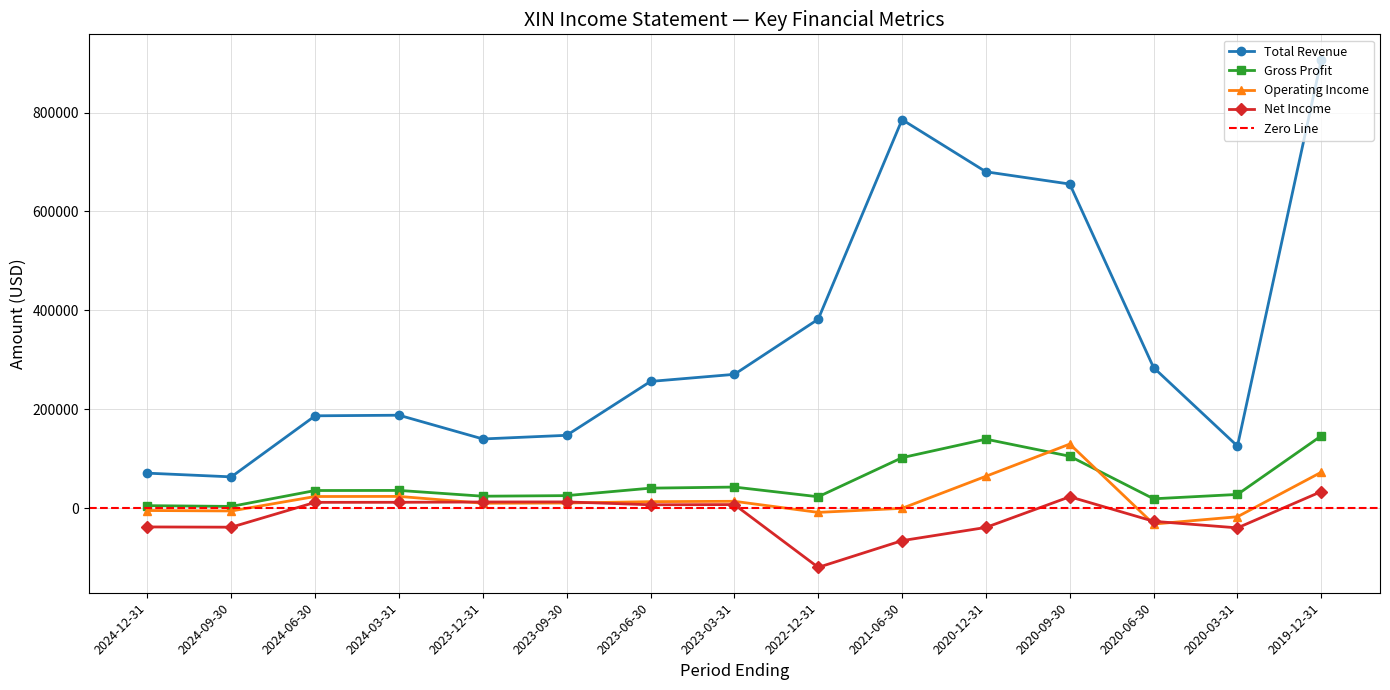

What is the sum of the Gross Profit values at 2020-03-31 and 2023-12-31?

52600